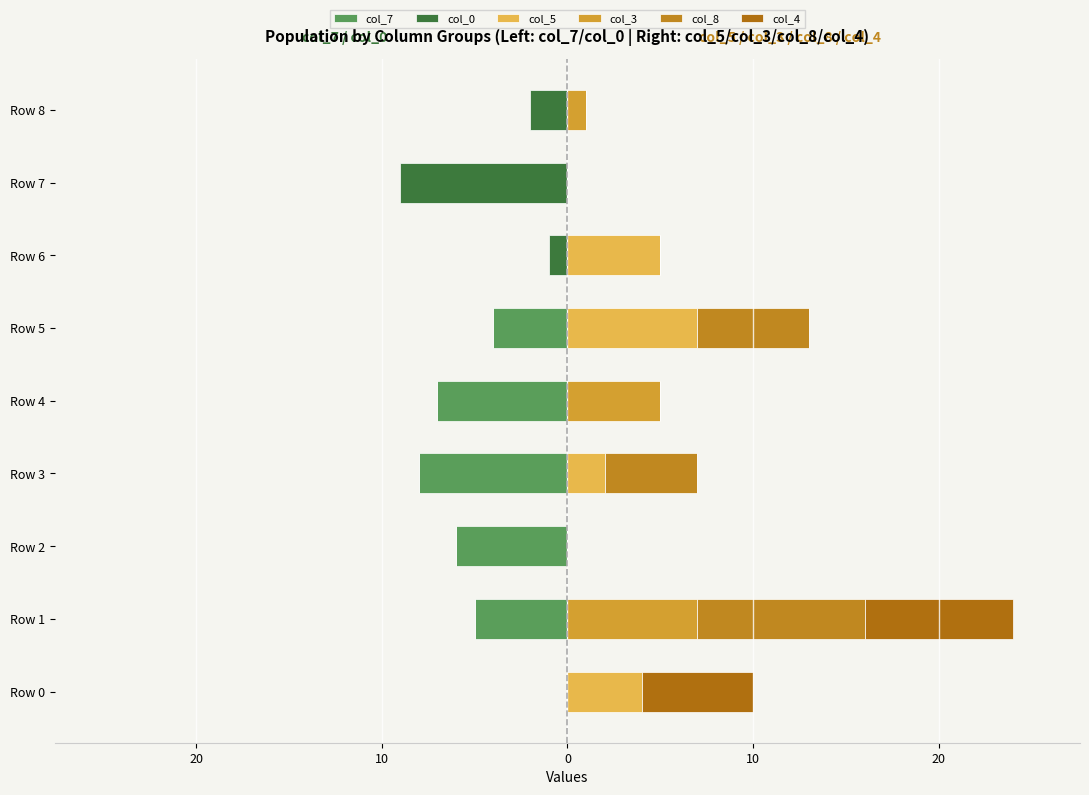

Reading left to right, list all the values displayed in this chart.

col_7: 0	-5	-6	-8	-7	-4	0	0	0
col_0: 0	0	0	0	0	0	-1	-9	-2
col_5: 4	0	0	2	0	7	5	0	0
col_3: 0	7	0	0	5	0	0	0	1
col_8: 0	9	0	5	0	6	0	0	0
col_4: 6	8	0	0	0	0	0	0	0